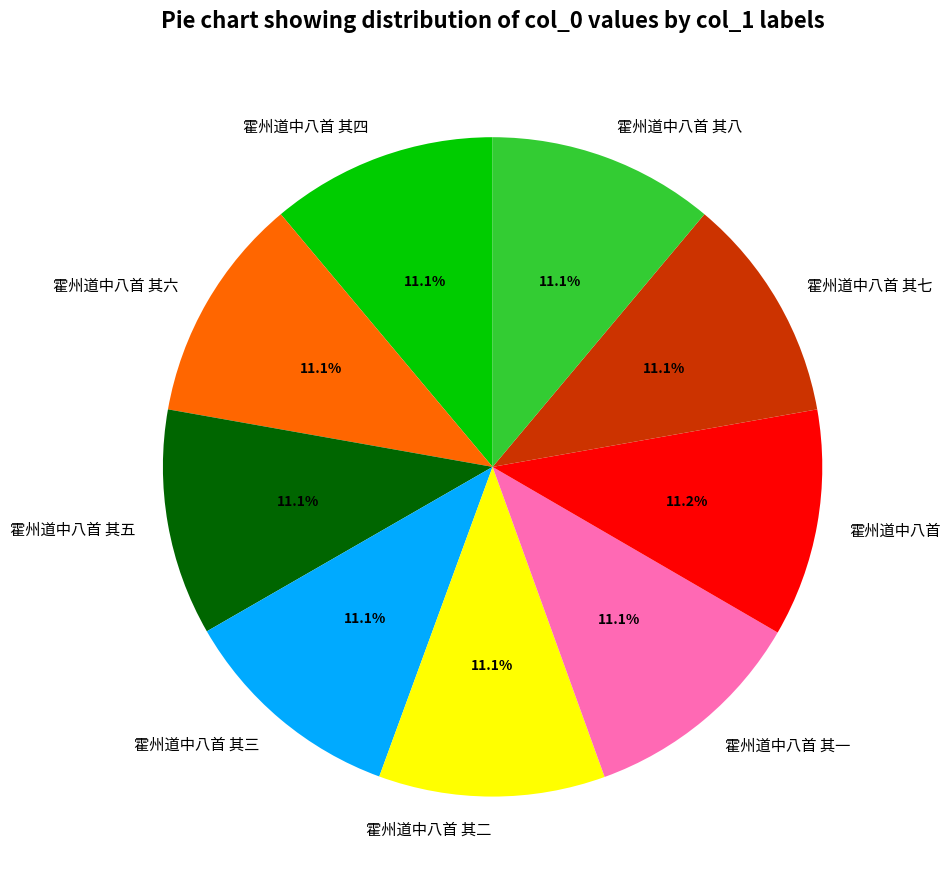

What percentage is the 霍州道中八首 其六 slice, to the nearest percent?

11%